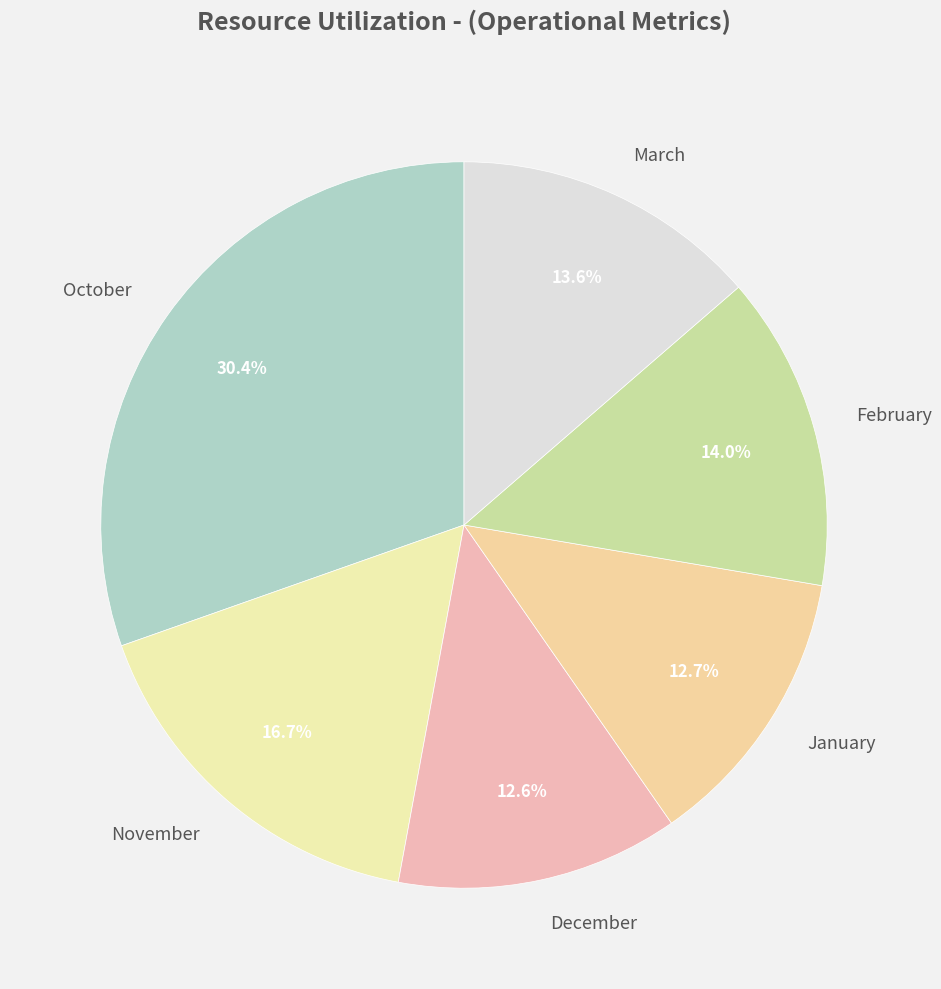

The February slice represents 19% of the pie. True or false?

False